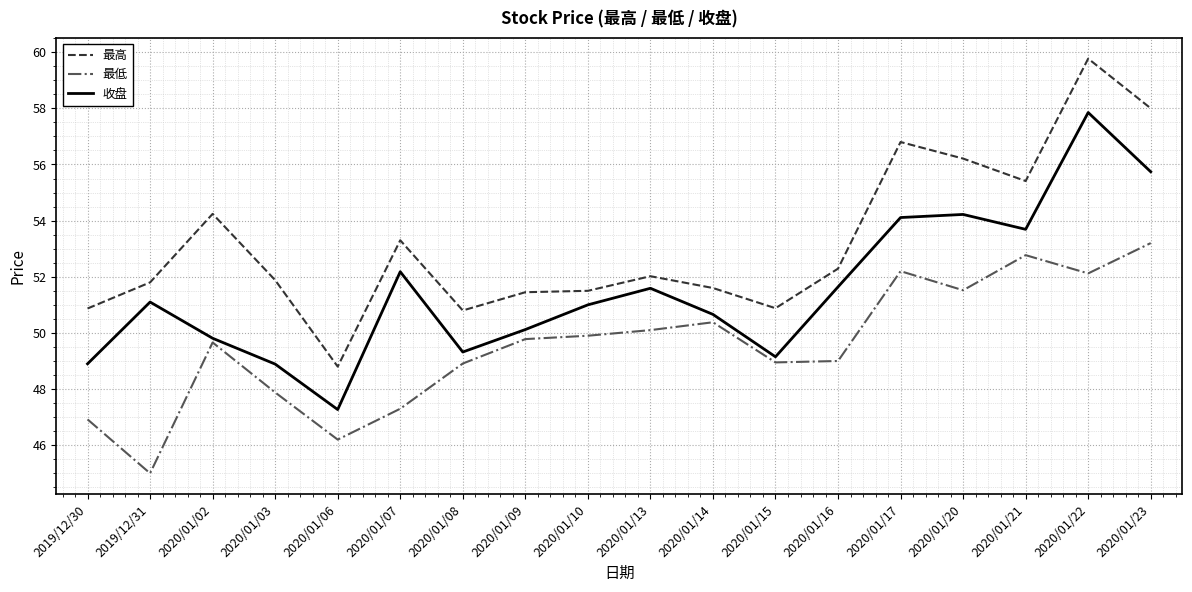

How many values in the 最高 series exceed 52?

9